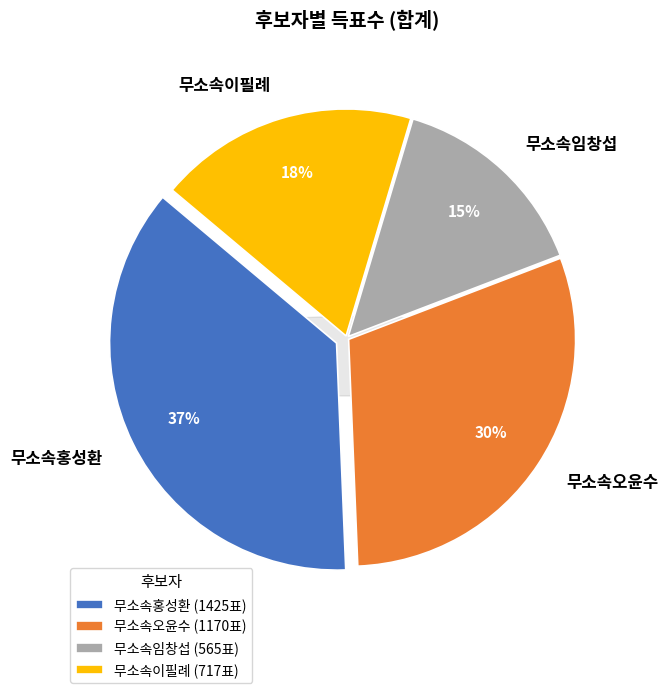

How many slices are in this pie chart?

4